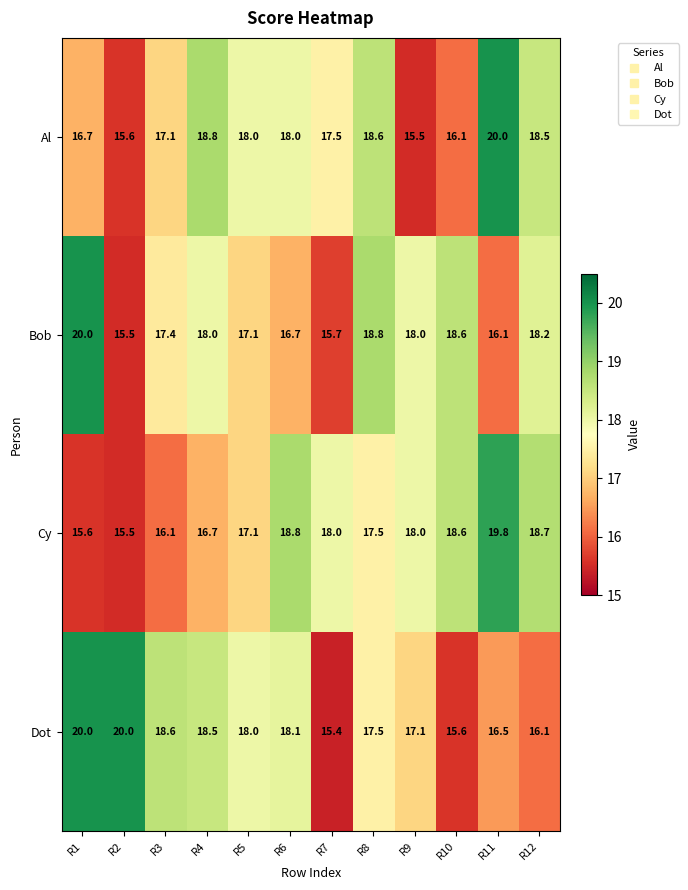

What is the lowest value of the Bob series?

15.5